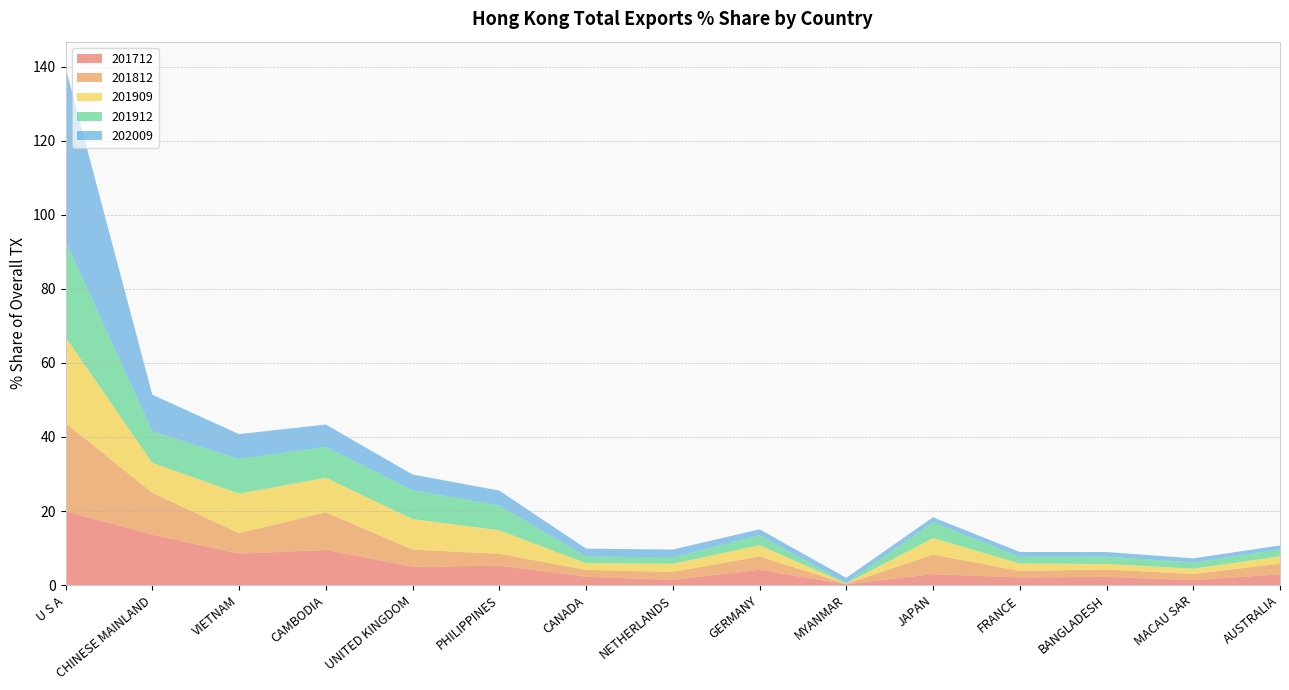

Reading left to right, transcribe all the data shown in this chart.

201712: U S A=19.9	CHINESE MAINLAND=13.7	VIETNAM=8.5	CAMBODIA=9.5	UNITED KINGDOM=5.0	PHILIPPINES=5.2	CANADA=2.3	NETHERLANDS=1.4	GERMANY=4.1	MYANMAR=0.2	JAPAN=3.0	FRANCE=2.1	BANGLADESH=2.2	MACAU SAR=1.3	AUSTRALIA=2.9
201812: U S A=23.8	CHINESE MAINLAND=11.3	VIETNAM=5.5	CAMBODIA=10.2	UNITED KINGDOM=4.6	PHILIPPINES=3.2	CANADA=1.9	NETHERLANDS=2.1	GERMANY=3.6	MYANMAR=0.2	JAPAN=5.3	FRANCE=1.7	BANGLADESH=2.0	MACAU SAR=1.7	AUSTRALIA=2.9
201909: U S A=23.2	CHINESE MAINLAND=8.1	VIETNAM=10.7	CAMBODIA=9.3	UNITED KINGDOM=8.2	PHILIPPINES=6.4	CANADA=1.8	NETHERLANDS=2.2	GERMANY=3.0	MYANMAR=0.1	JAPAN=4.5	FRANCE=2.0	BANGLADESH=1.5	MACAU SAR=1.4	AUSTRALIA=2.0
201912: U S A=26.0	CHINESE MAINLAND=8.5	VIETNAM=9.3	CAMBODIA=8.3	UNITED KINGDOM=7.7	PHILIPPINES=6.7	CANADA=1.8	NETHERLANDS=1.8	GERMANY=2.7	MYANMAR=0.1	JAPAN=4.3	FRANCE=1.8	BANGLADESH=2.0	MACAU SAR=1.7	AUSTRALIA=1.9
202009: U S A=46.8	CHINESE MAINLAND=9.9	VIETNAM=6.7	CAMBODIA=6.0	UNITED KINGDOM=4.3	PHILIPPINES=4.0	CANADA=2.1	NETHERLANDS=2.1	GERMANY=1.6	MYANMAR=1.4	JAPAN=1.3	FRANCE=1.3	BANGLADESH=1.2	MACAU SAR=1.1	AUSTRALIA=1.0